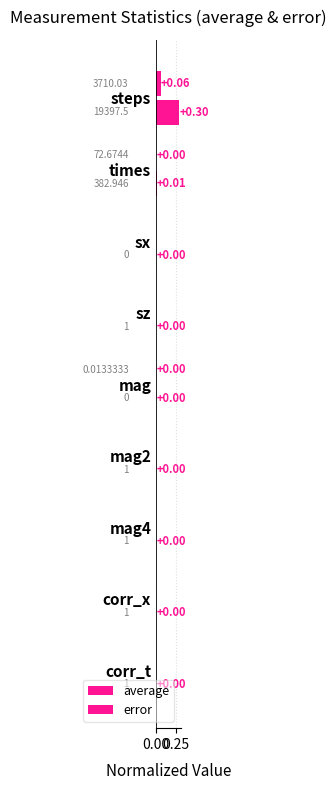

List the series in order of their peak value, highest first.

average, error